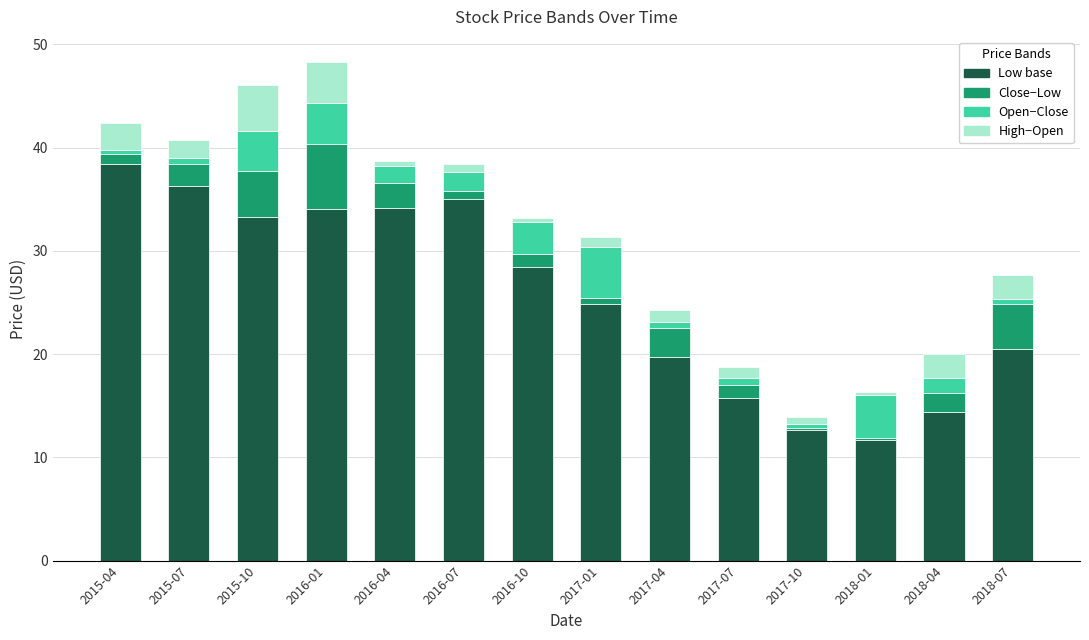

What is the average value of the Low base series?

25.6